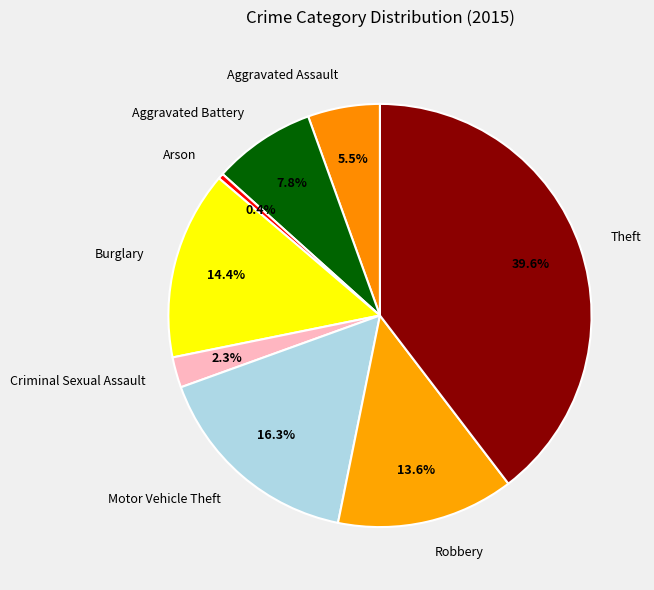

Count the number of slices in the pie.

8